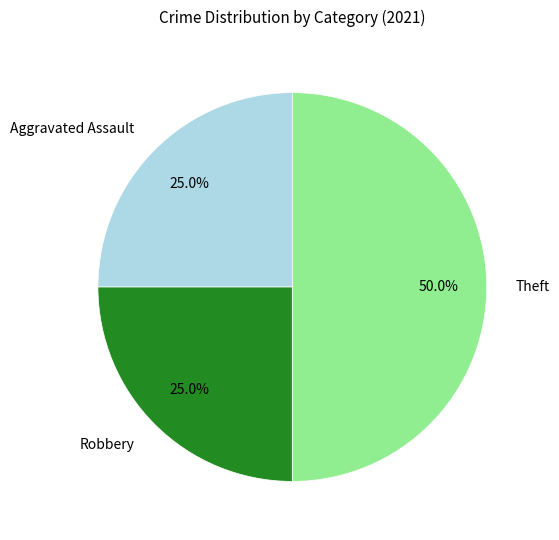

Count the number of slices in the pie.

3